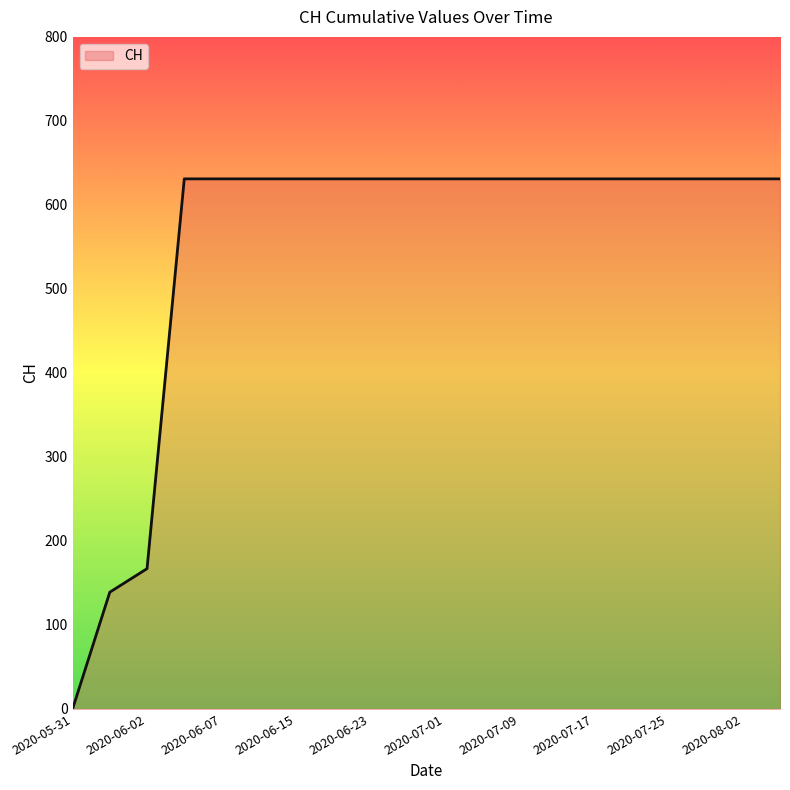

What is the maximum value shown in the chart?

631